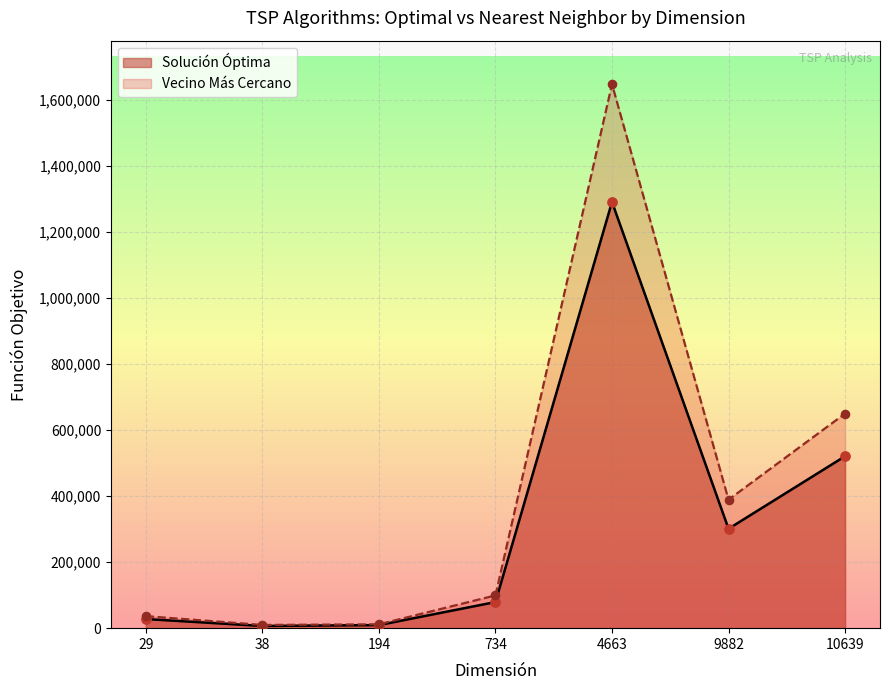

Which series reaches the maximum Y coordinate?

Vecino Más Cercano